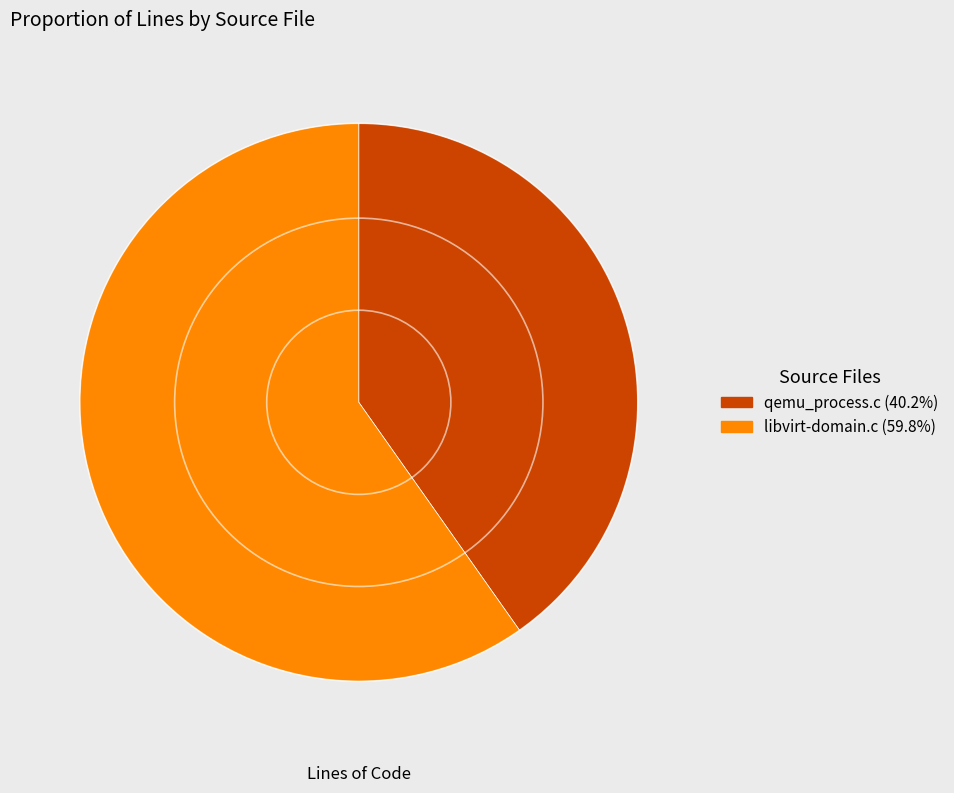

Count the number of slices in the pie.

2